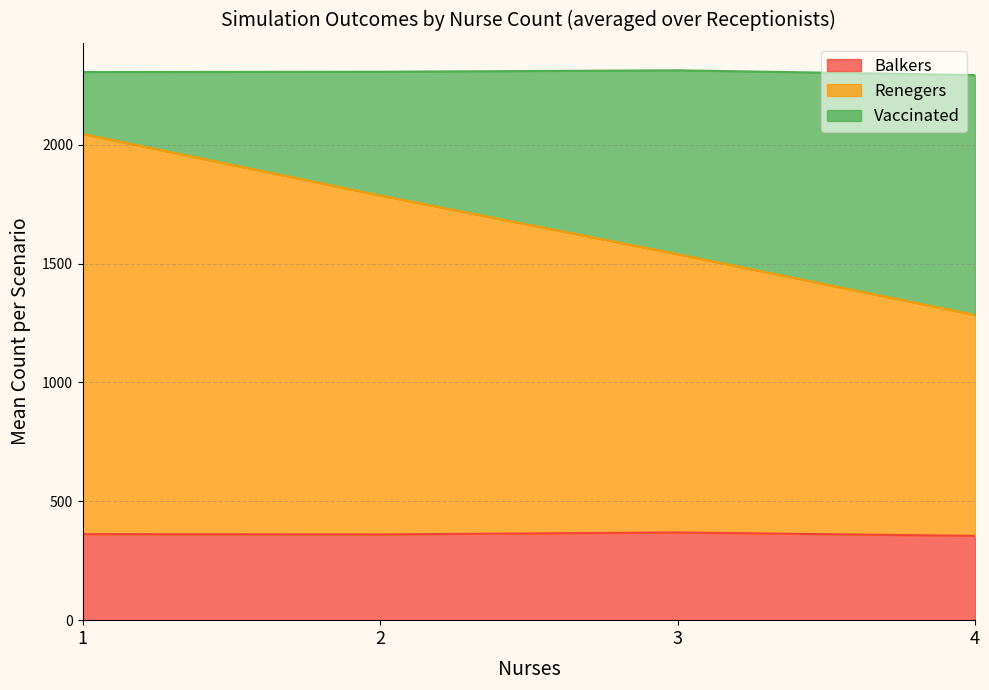

Which series has the widest spread of values?

Renegers